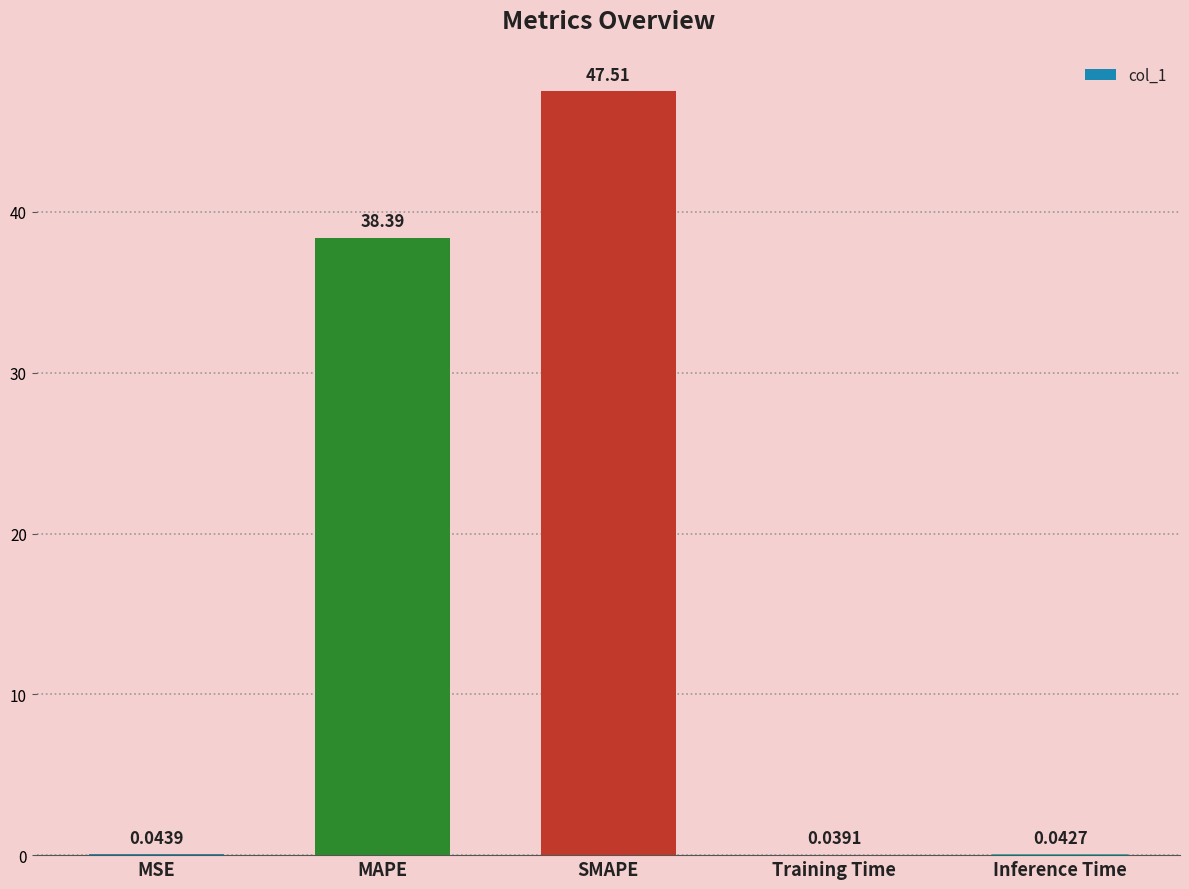

Where is the data nearest to the value 23?

MAPE